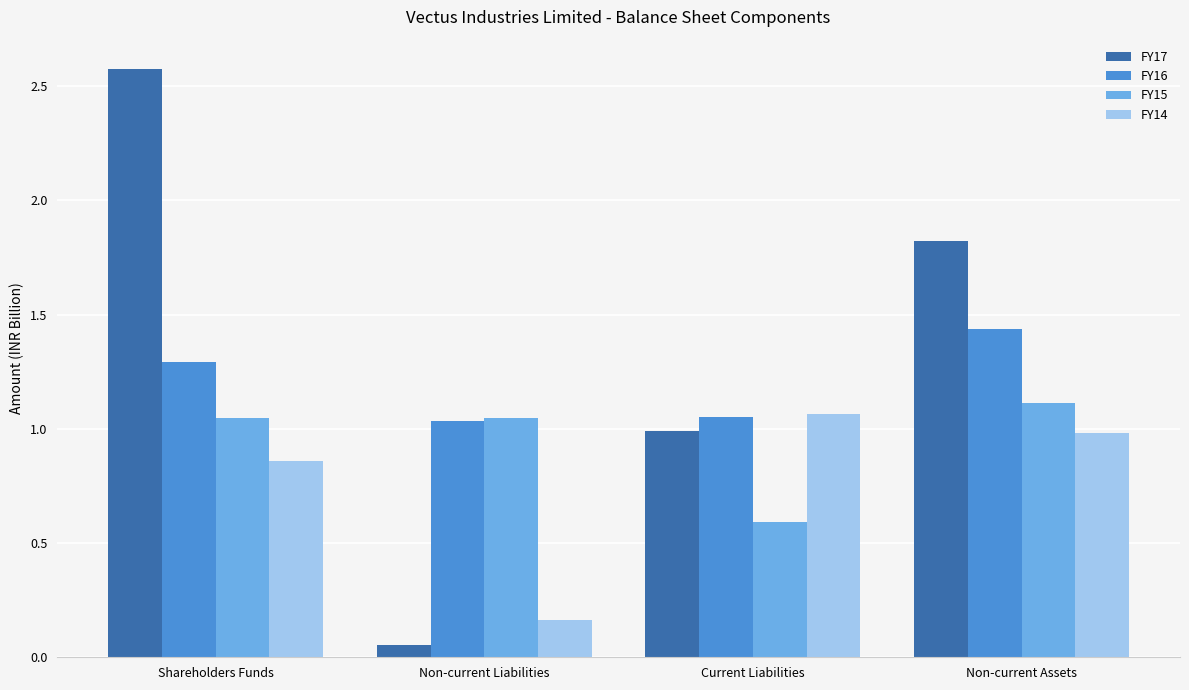

Which label corresponds to the smallest value in the chart?

Non-current Liabilities